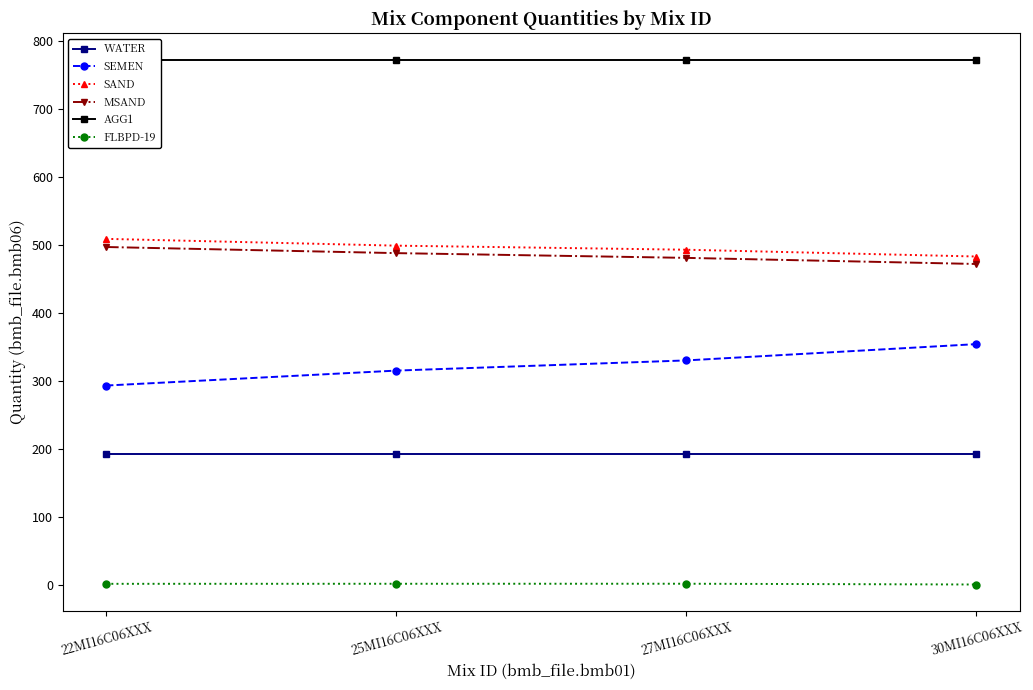

What is the value of the FLBPD-19 point at the 1st from the left?

1.0